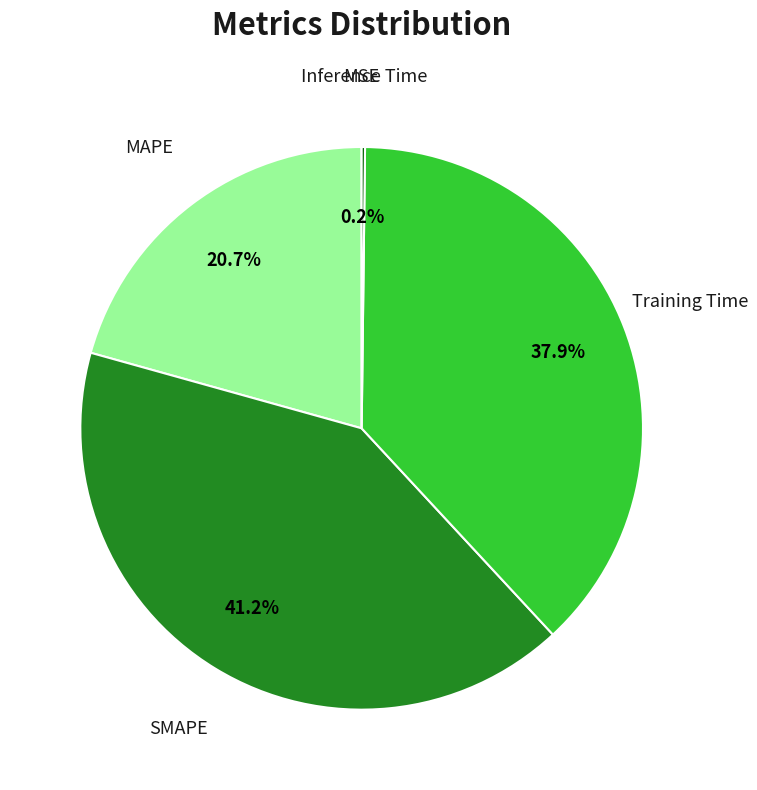

Is there any slice that represents more than half of the pie?

No